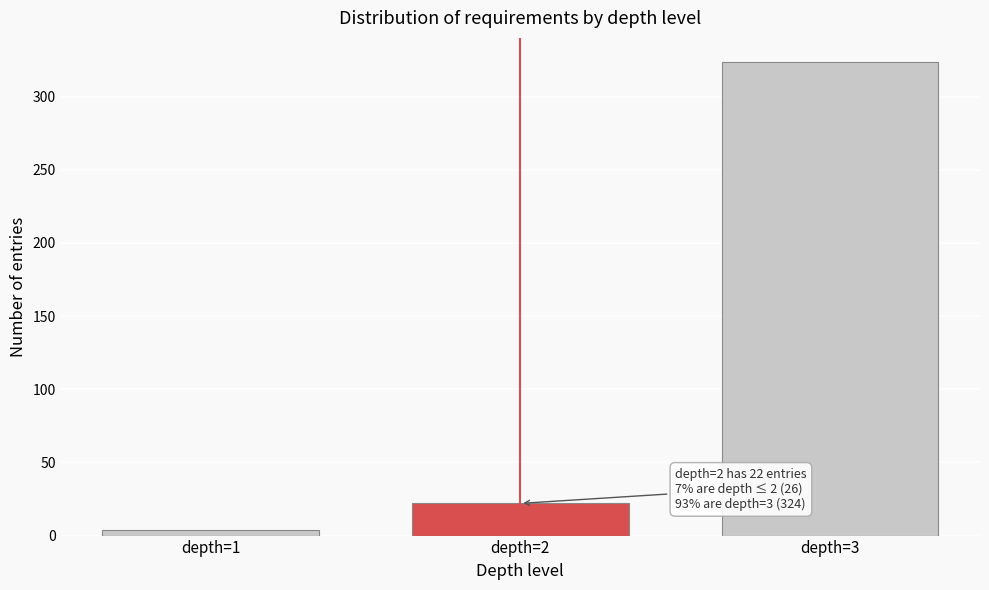

Reading left to right, list all the values displayed in this chart.

depth=1=4	depth=2=22	depth=3=324